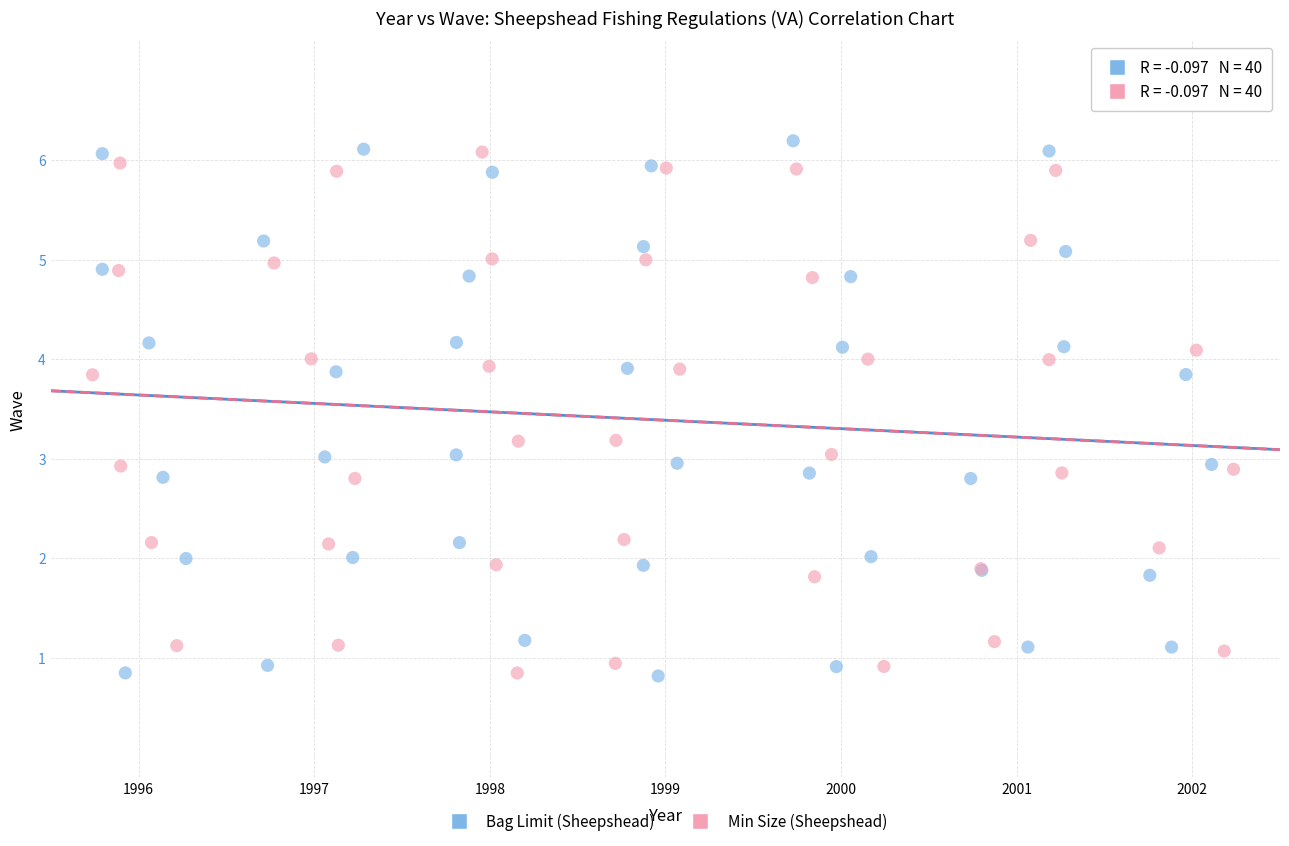

Which series reaches the maximum Y coordinate?

Bag Limit (Sheepshead)